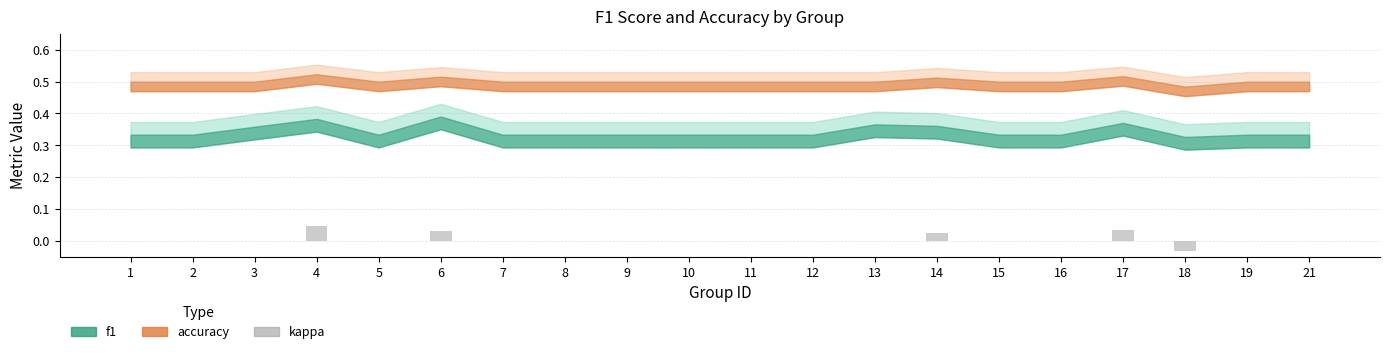

How many values are between 0 and 1?

19